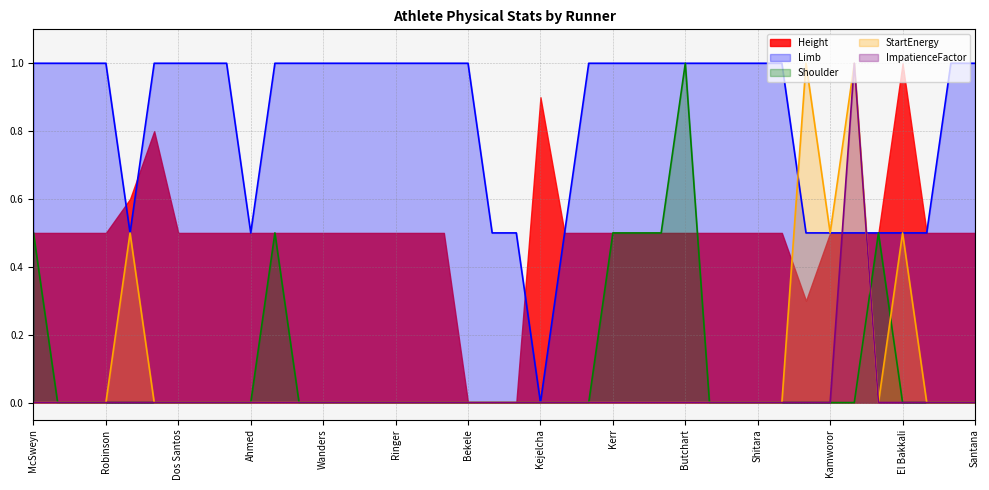

In Shoulder, how many points are higher than both neighbors (excluding endpoints)?

3